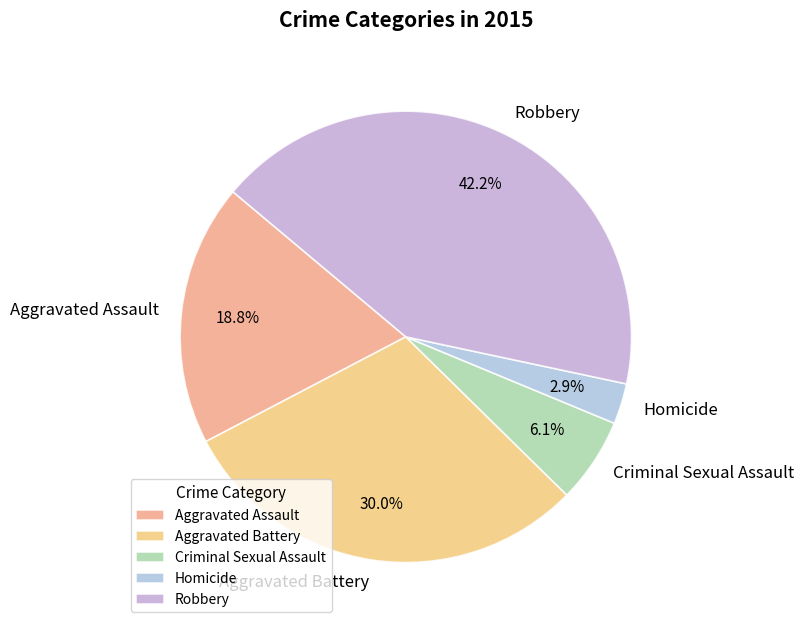

To the nearest percent, what percentage of the pie is Homicide?

3%